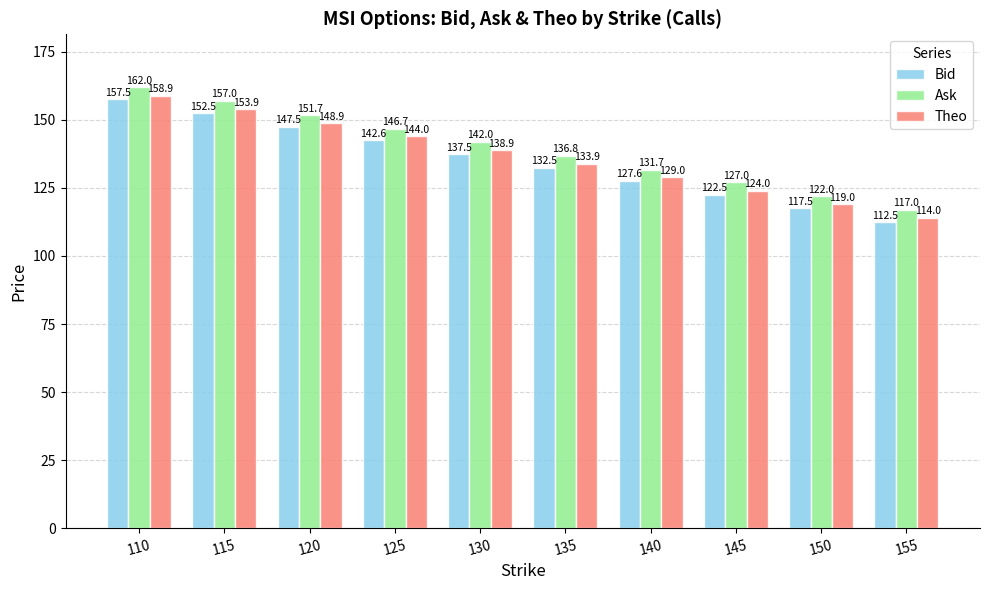

What is the minimum value for Ask?

117.0